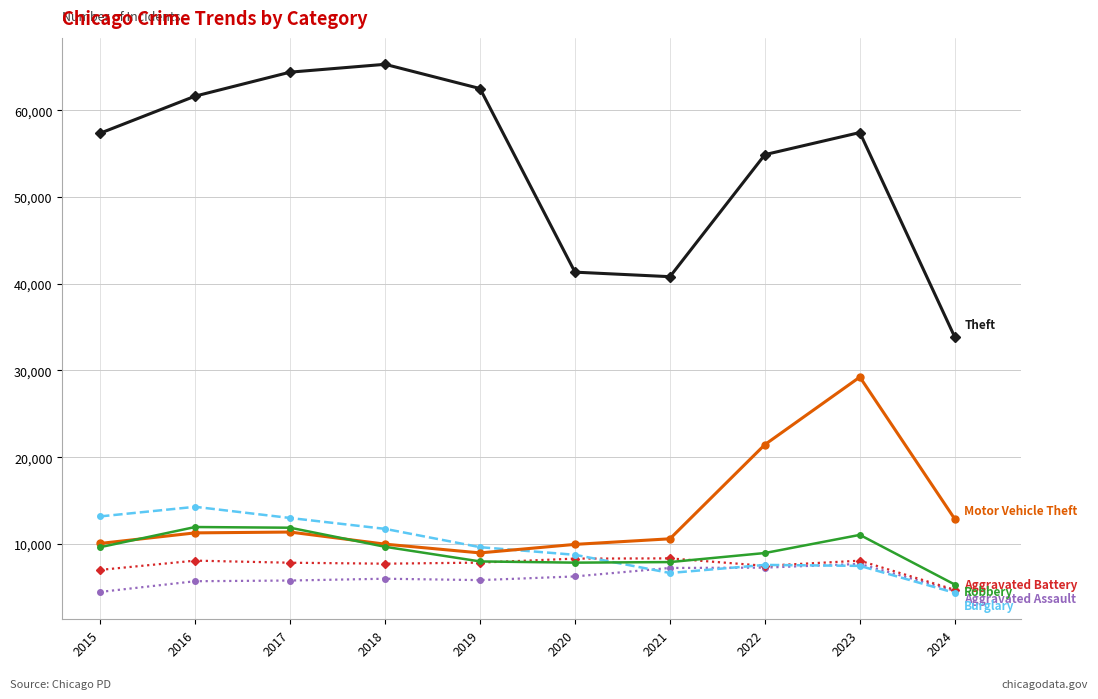

What is the greatest value displayed?

65289